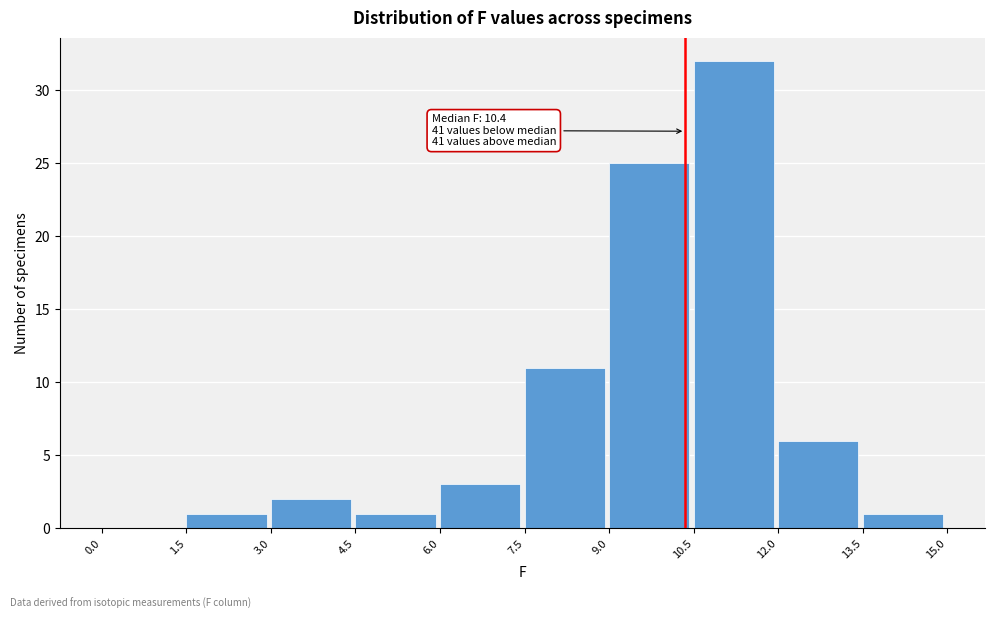

Which range on the x-axis has the tallest bar?

10.5 to 12.0